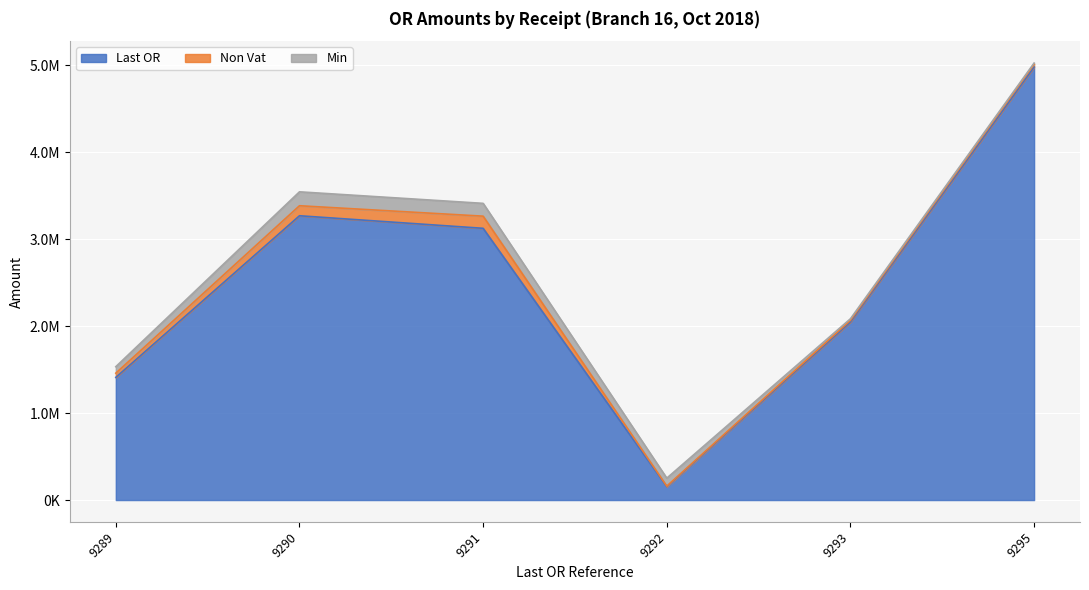

True or false: Non Vat and Last OR cross at least once.

False